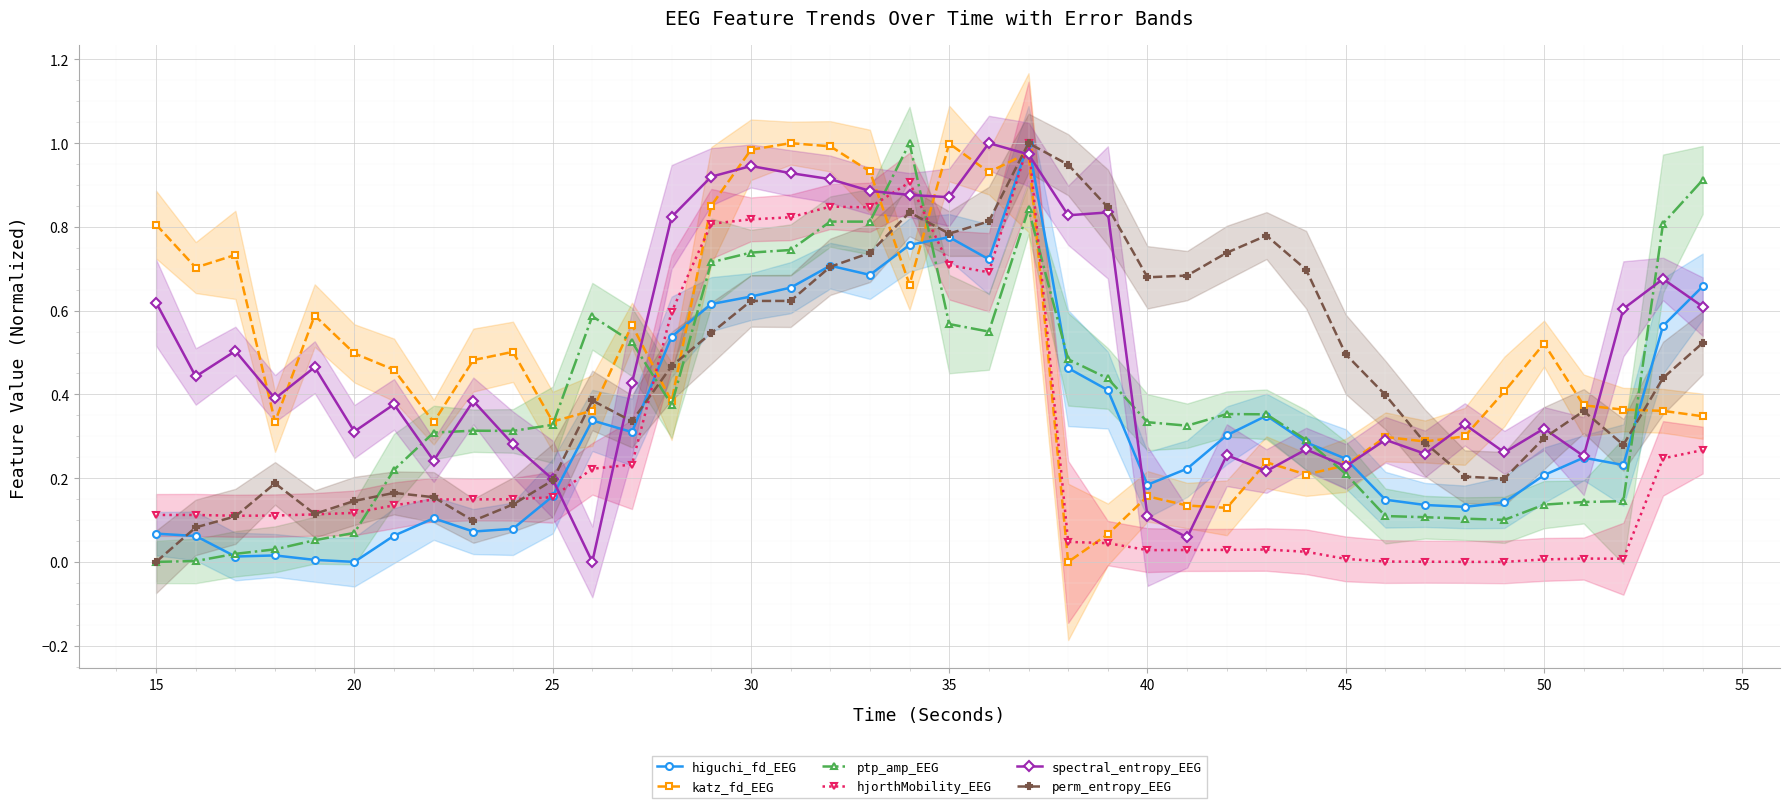

Which series has the widest spread of values?

higuchi_fd_EEG